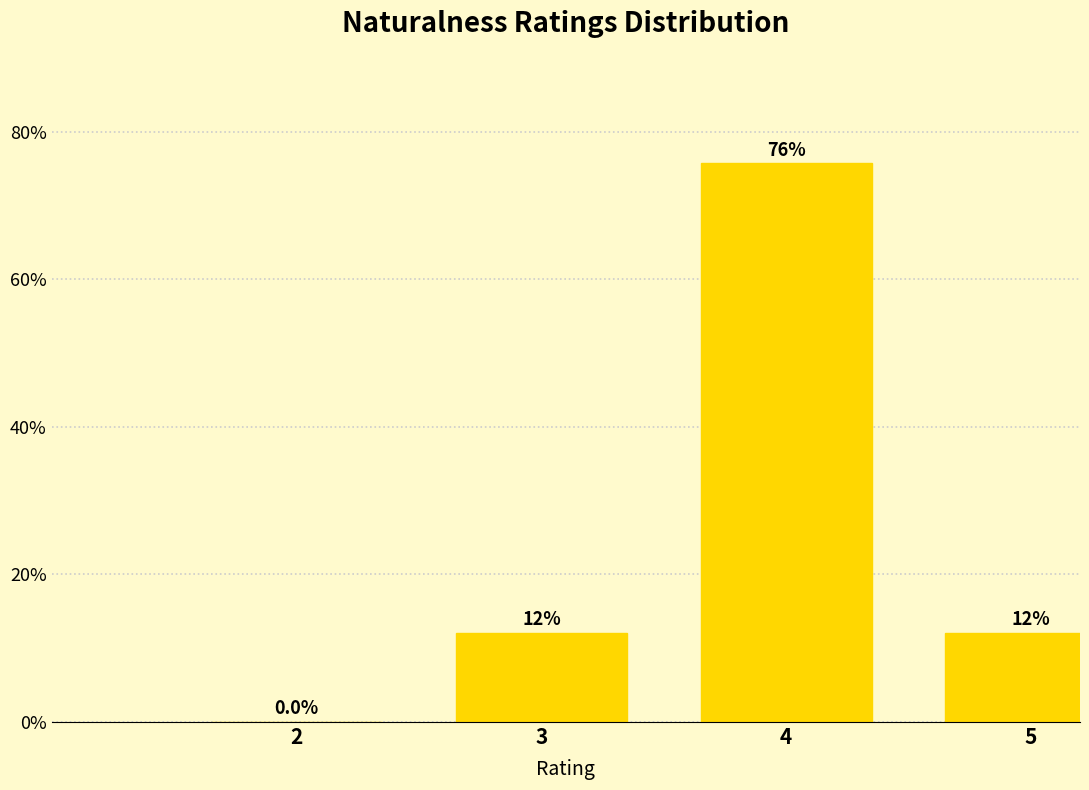

The chart shows a value of 21.0 at 3. True or false?

False